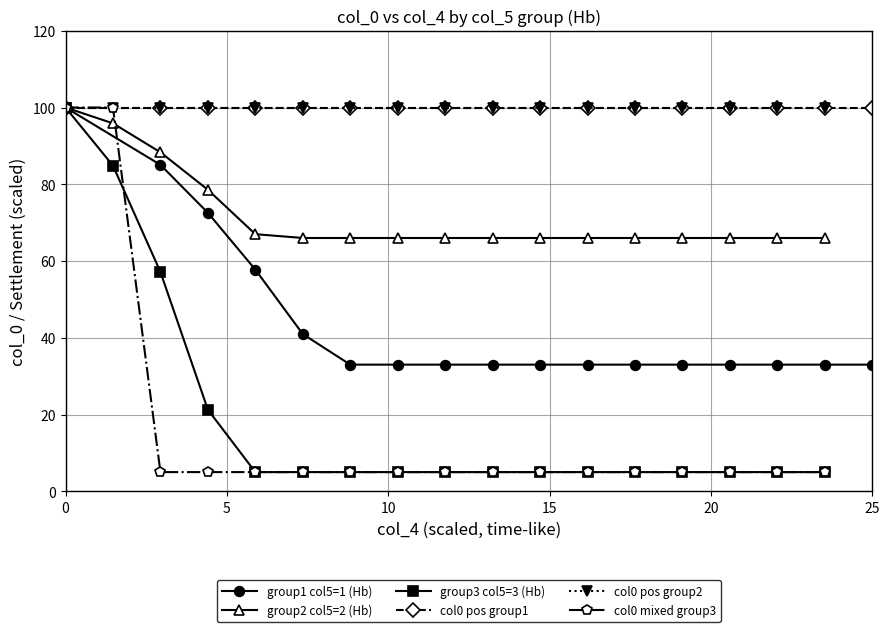

What is the highest value of the group2 col5=2 (Hb) series?

100.0